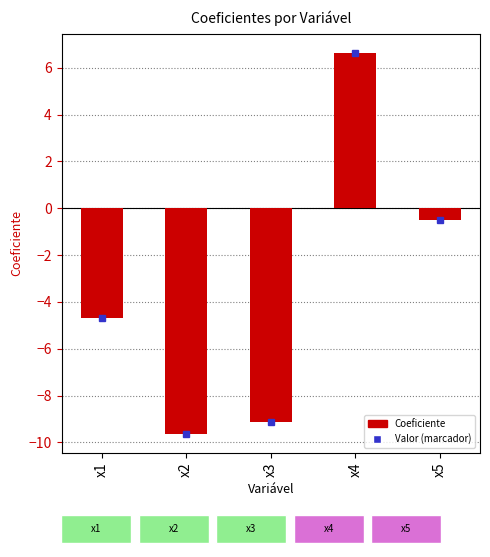

How many categories are shown in the chart?

5